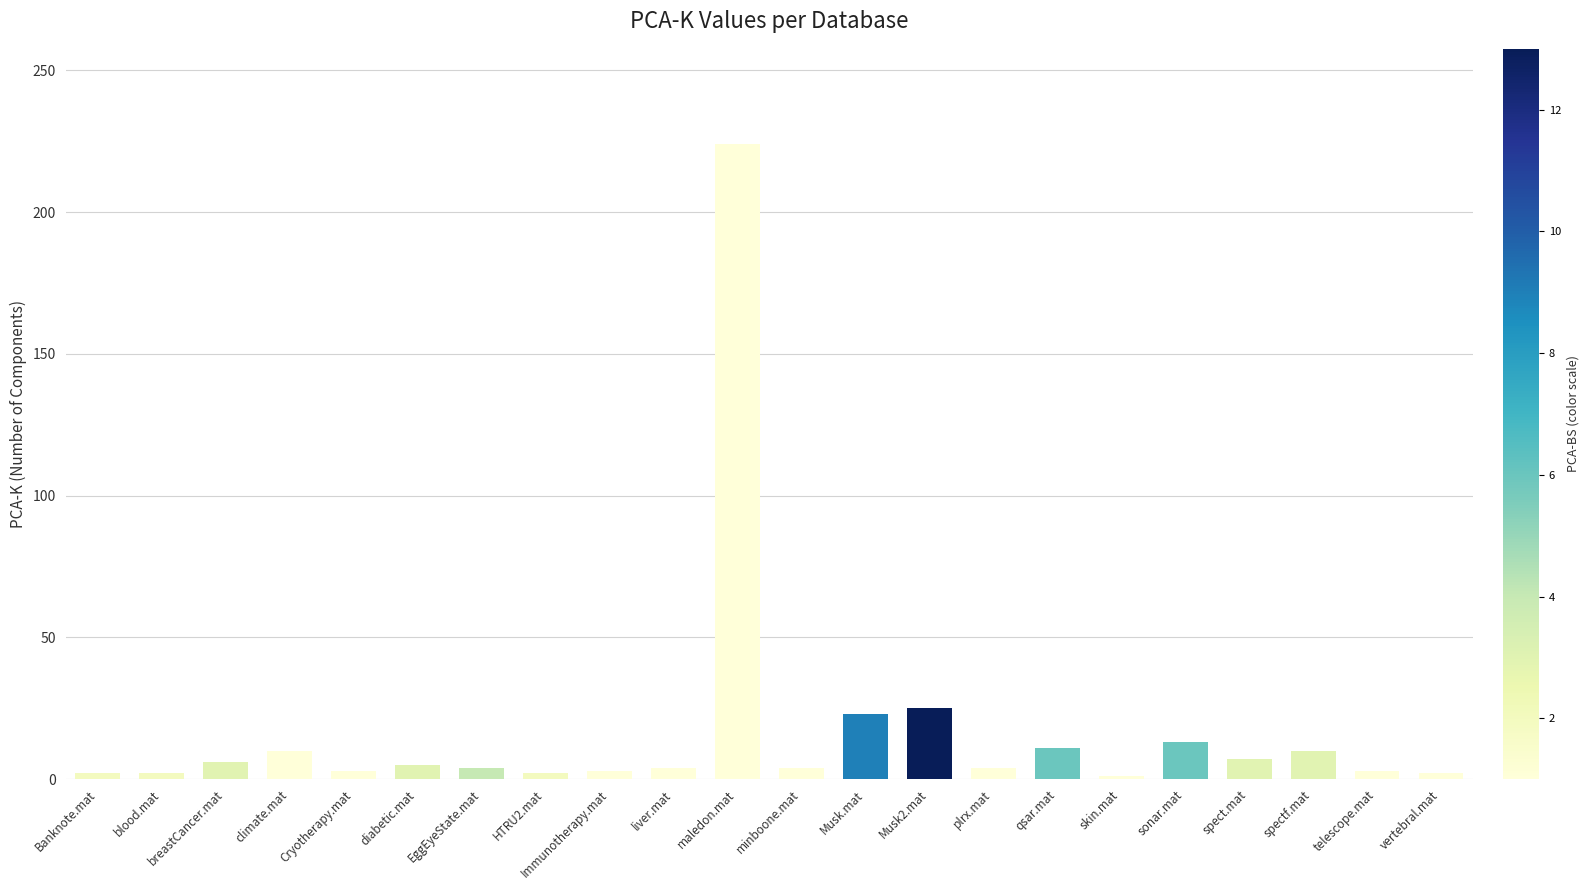

What is the average value?

17